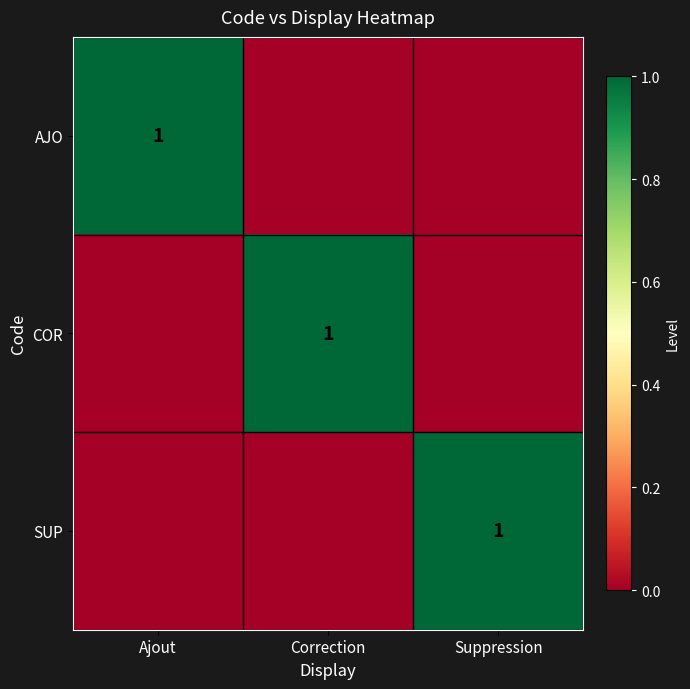

At Correction, list the series in order from largest to smallest.

COR, AJO, SUP